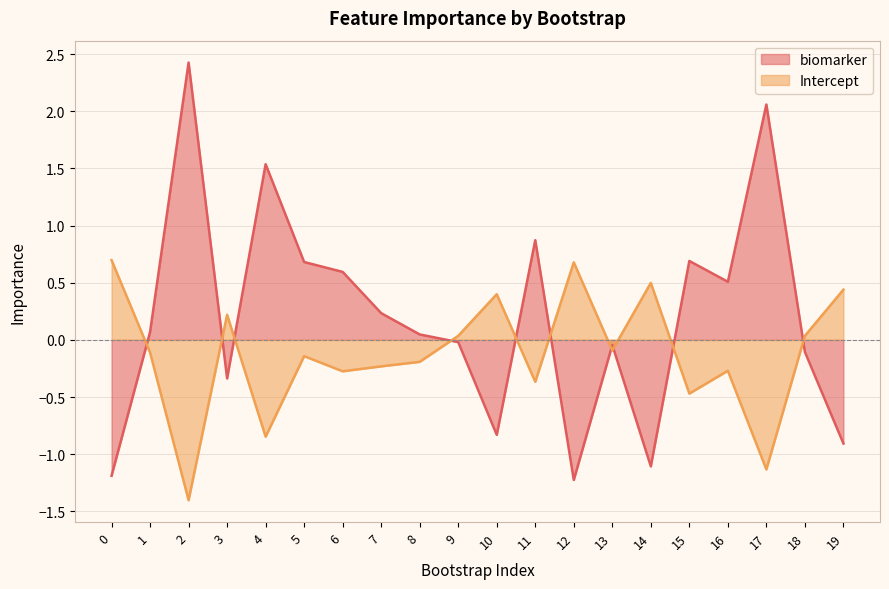

Does the chart display data point markers on the line(s)?

No